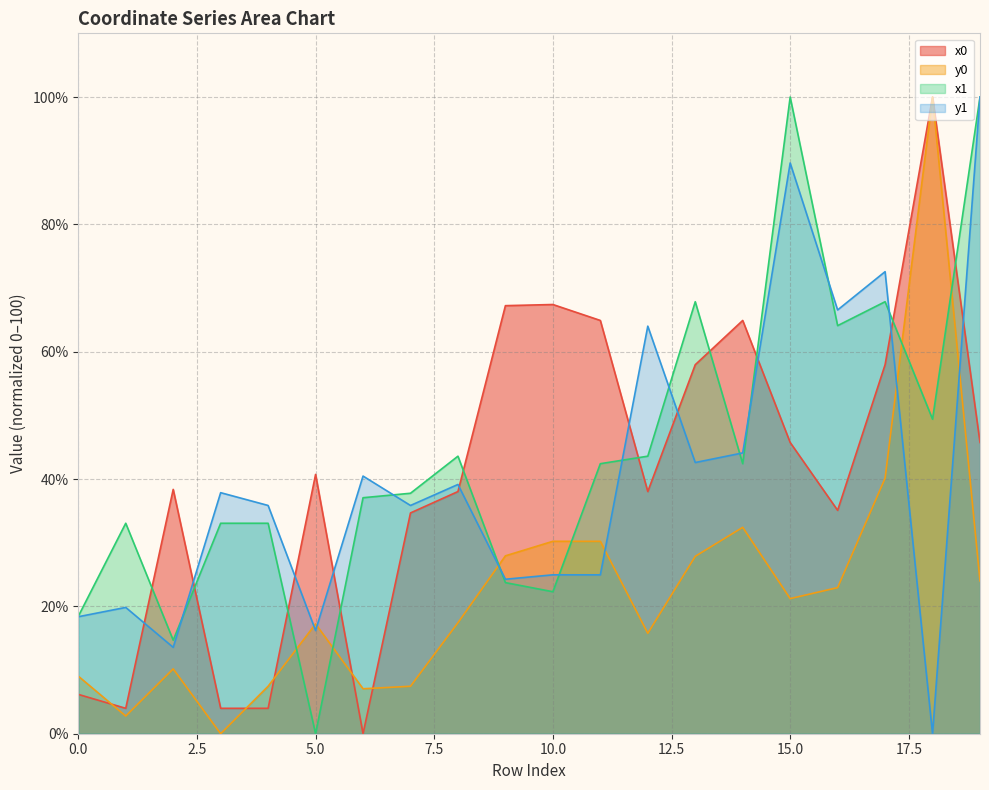

True or false: y0 and x1 cross at least once.

True